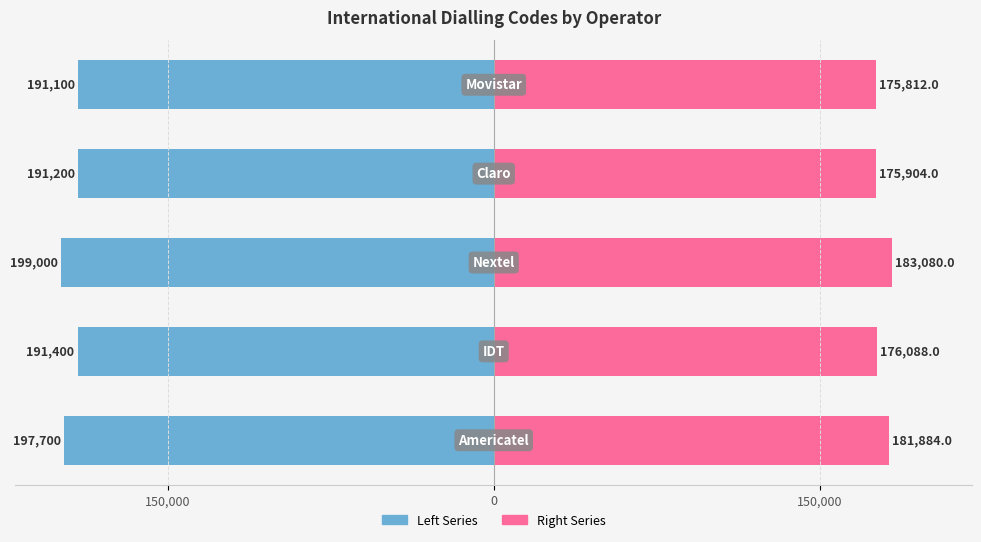

Count the number of categories in the chart.

5